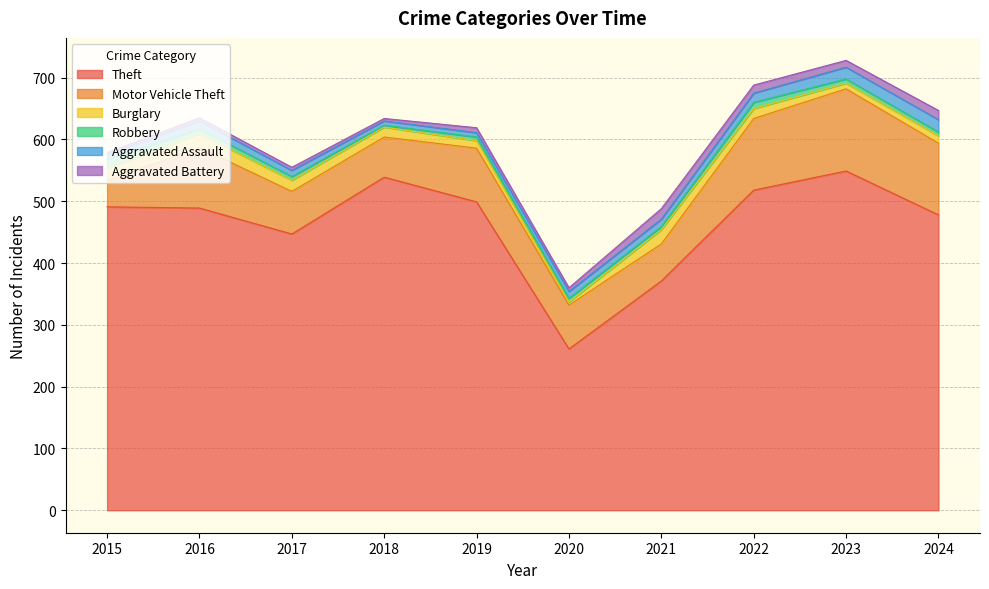

True or false: Robbery has more than 1 points higher than both neighbors.

False